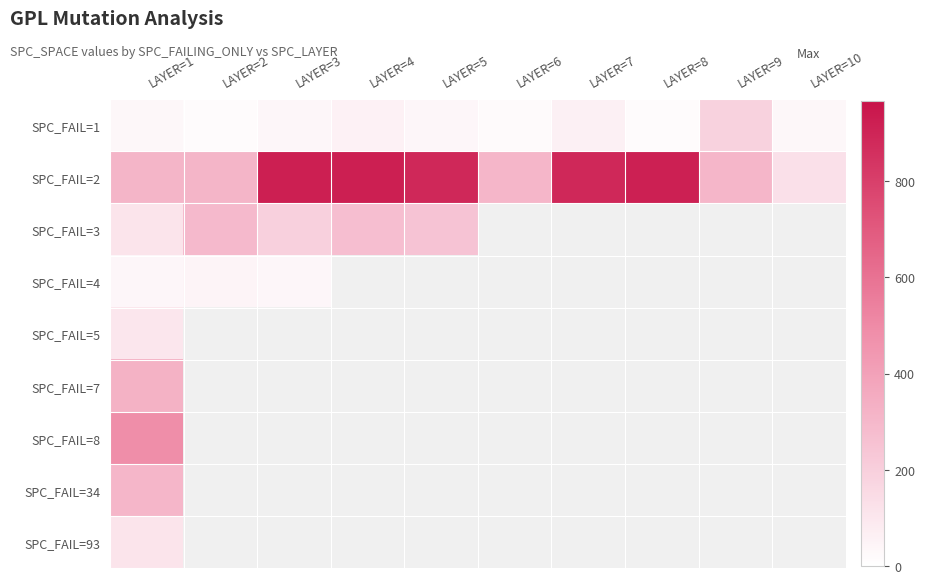

Rank the series by their maximum value, from lowest to highest.

SPC_FAIL=4, SPC_FAIL=5, SPC_FAIL=93, SPC_FAIL=1, SPC_FAIL=3, SPC_FAIL=34, SPC_FAIL=7, SPC_FAIL=8, SPC_FAIL=2